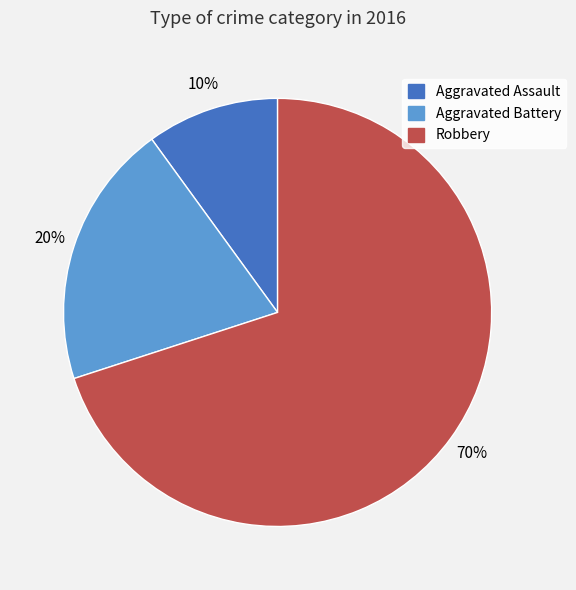

What percentage is the Robbery slice, to the nearest percent?

70%